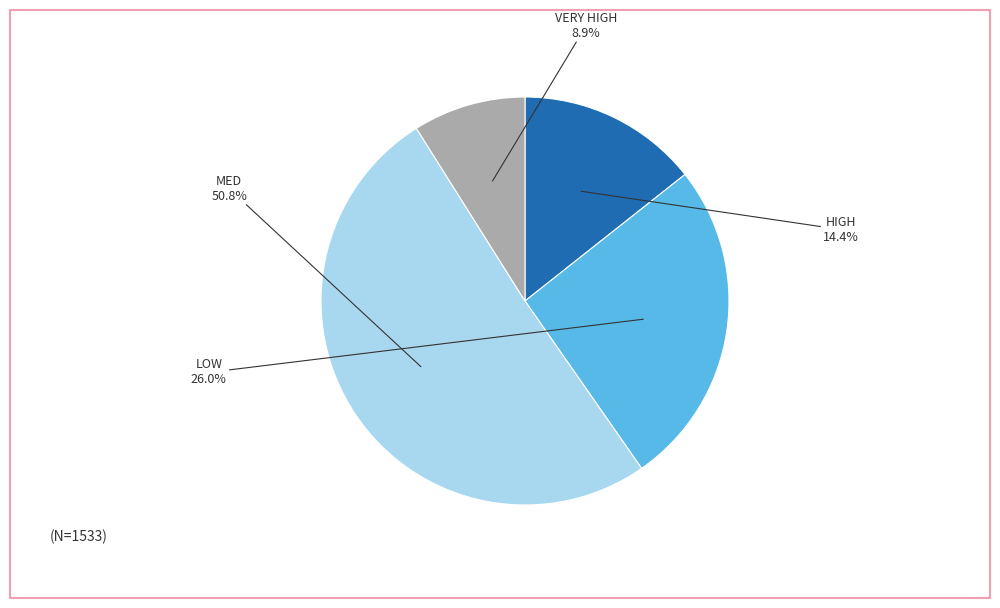

Is it true that LOW is 16% of the pie?

False